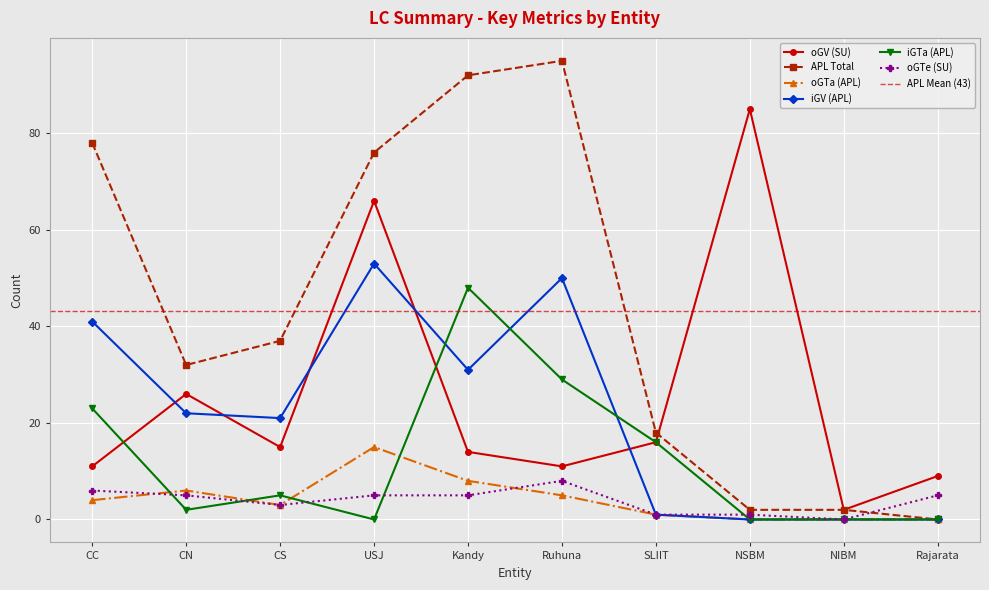

Count the number of data series in this chart.

6